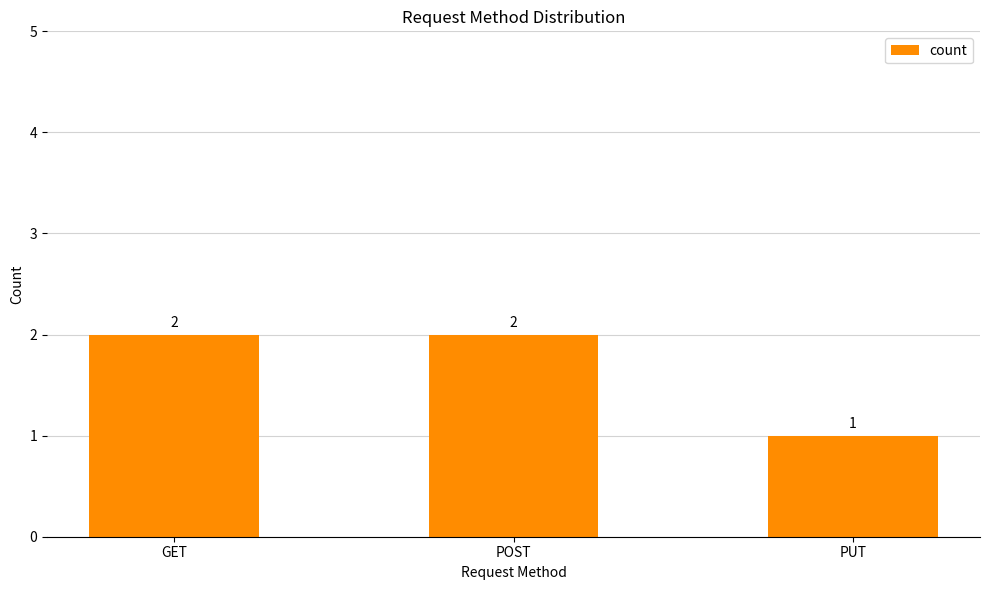

How many bars are there in total?

3